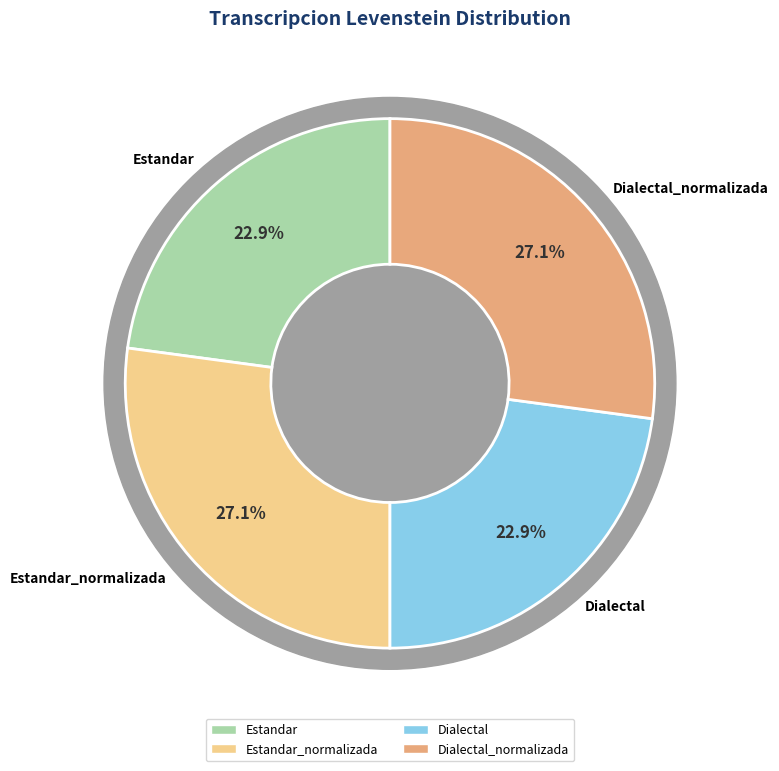

What is the ratio of the value at Estandar_normalizada to the value at Dialectal?

1.2